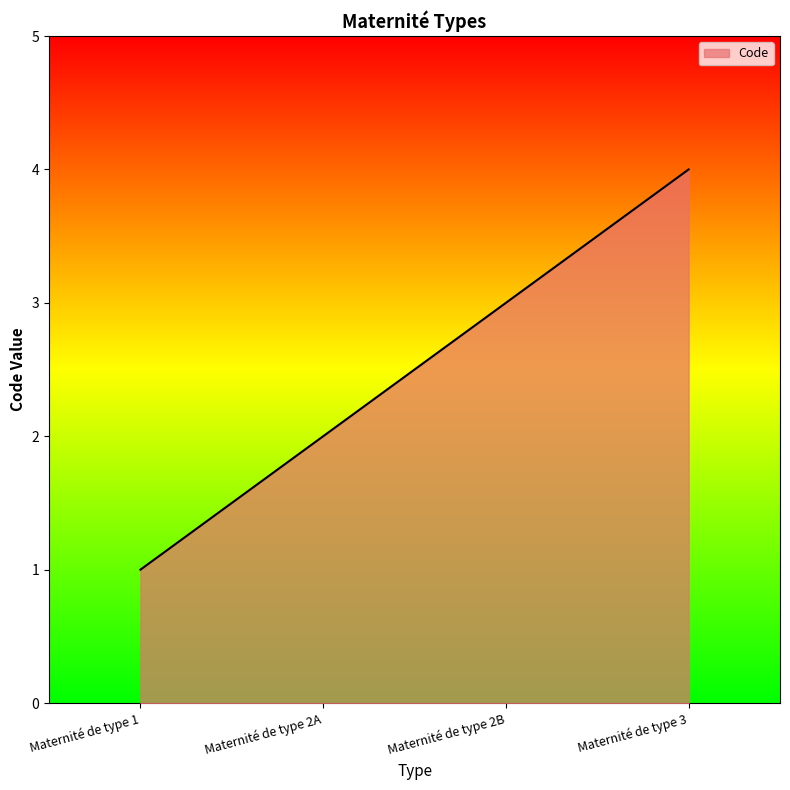

What is the change in value from Maternité de type 2A to Maternité de type 3?

+2